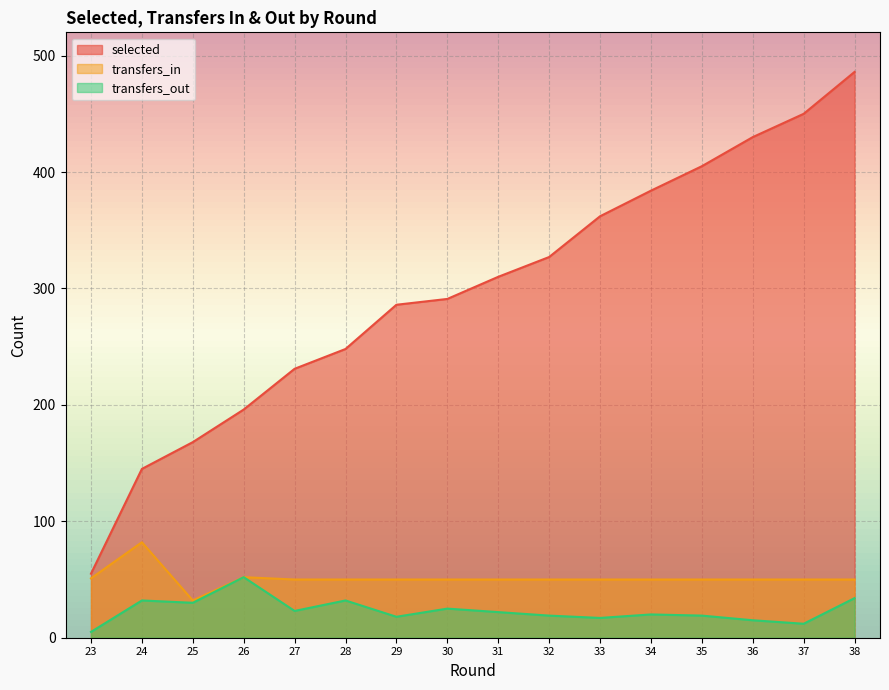

True or false: selected has more than 2 points higher than both neighbors.

False